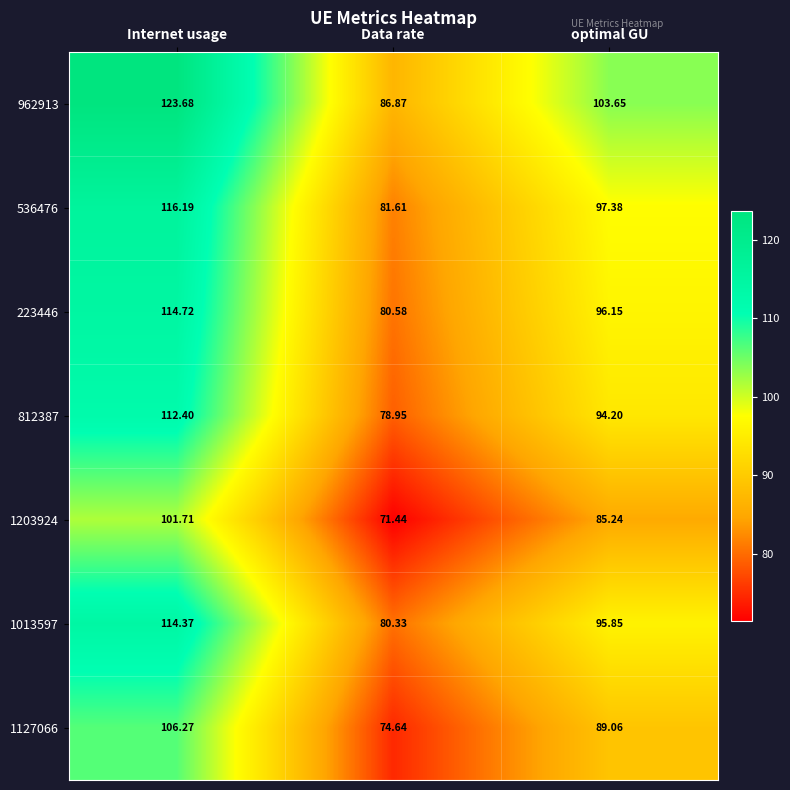

Where is 1127066 nearest to the value 90?

optimal GU